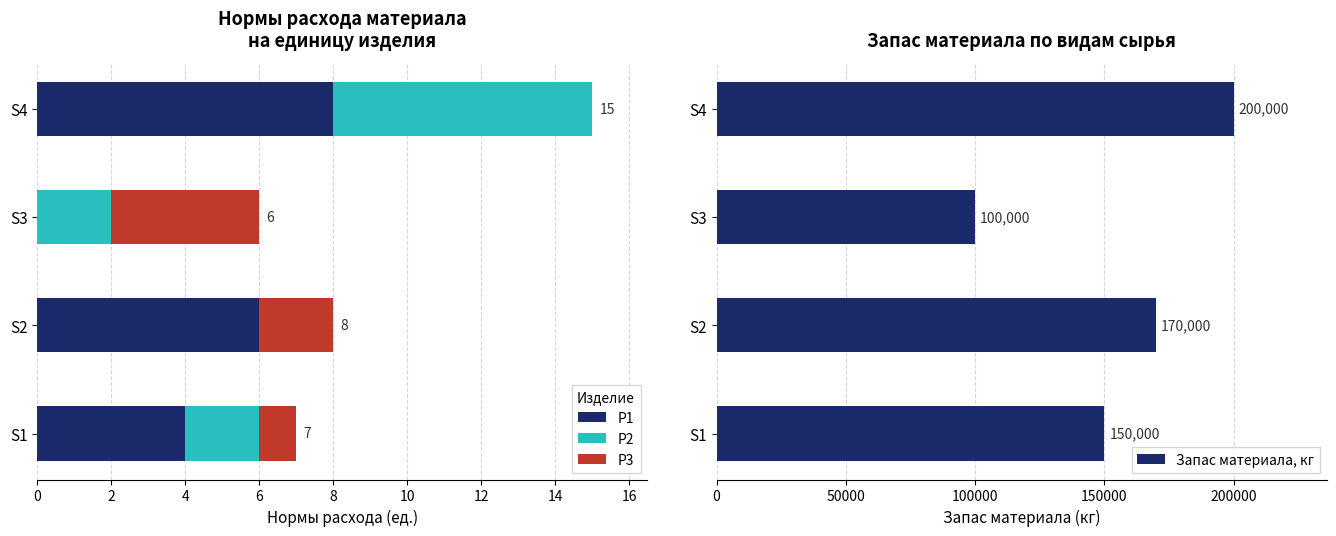

True or false: P1 has a value of 4 at S3.

False